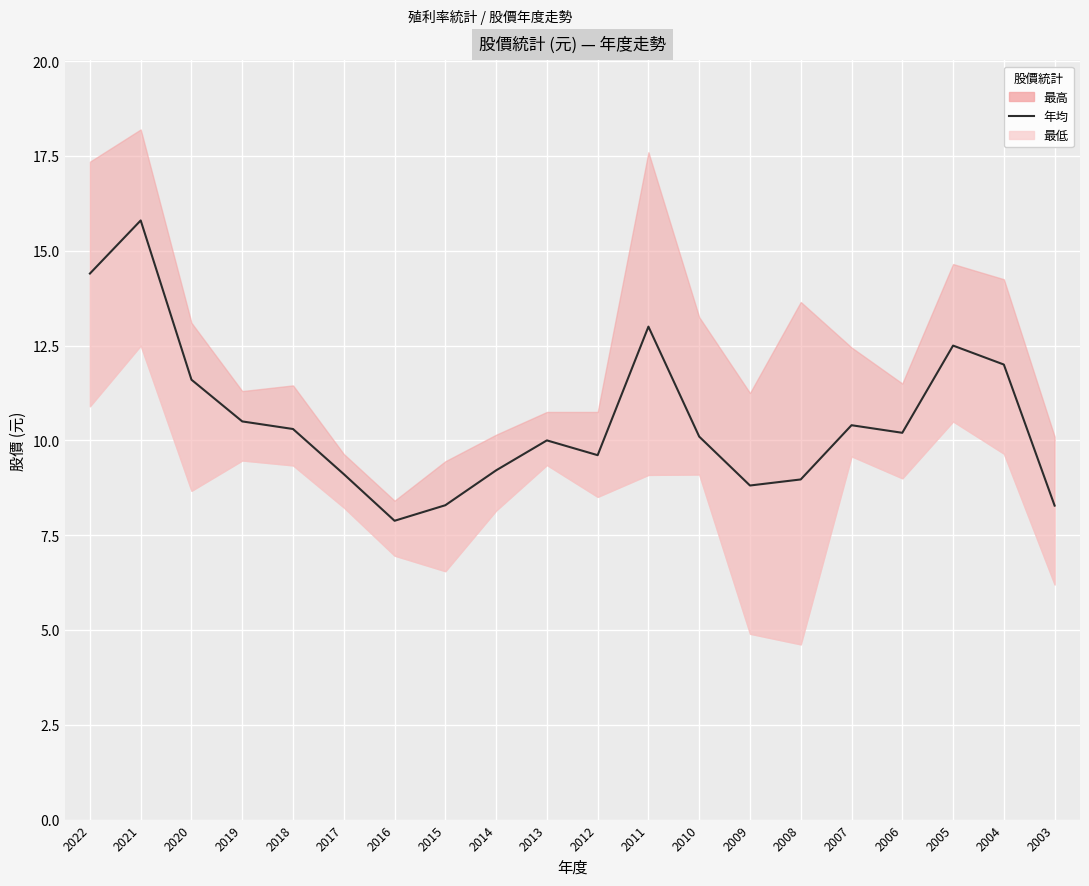

What is the ratio of the value at 2017 to the value at 2018?

0.9